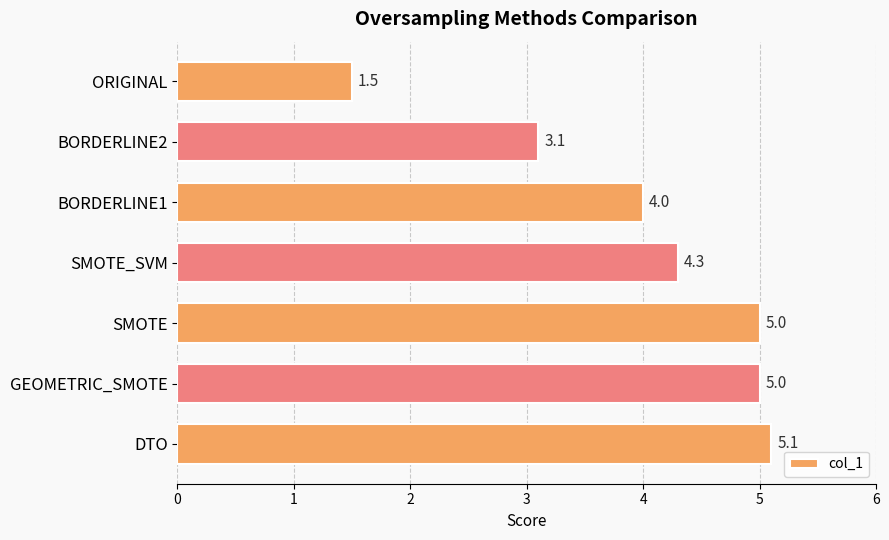

At which label is the value closest to 3?

BORDERLINE2